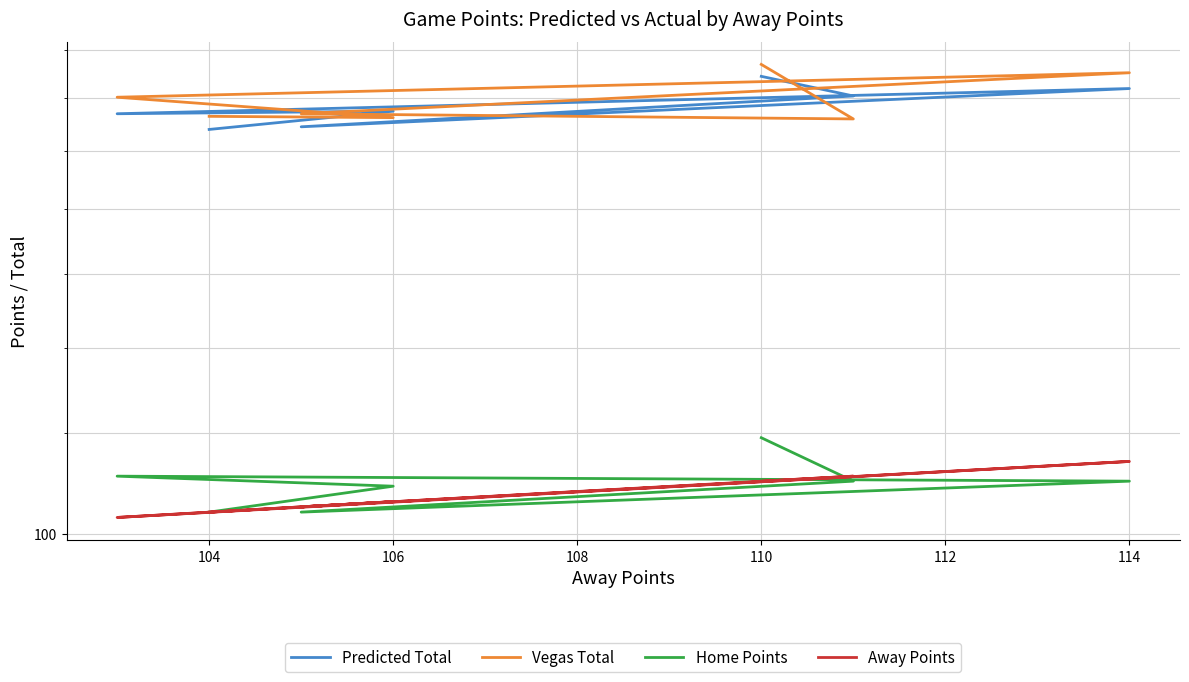

Which series has the largest total across all categories?

Vegas Total